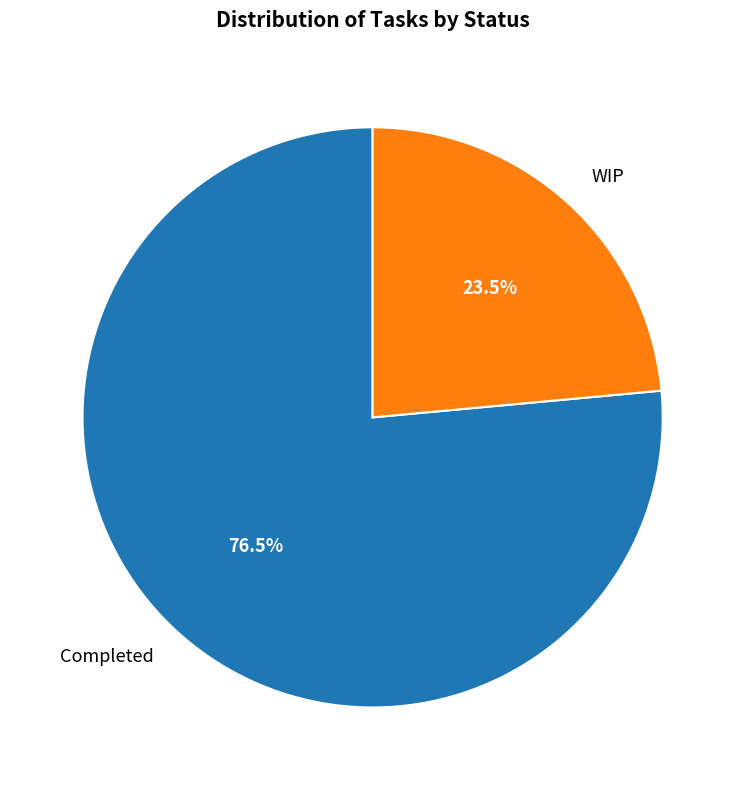

Does Completed account for over 50% of the chart?

Yes